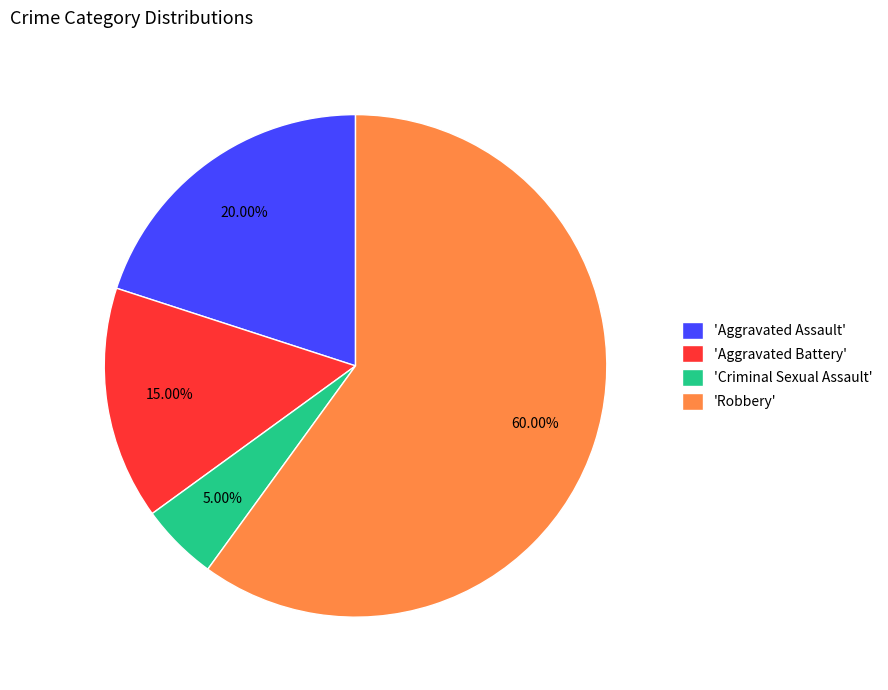

Which category has the smallest portion of the pie?

'Criminal Sexual Assault'